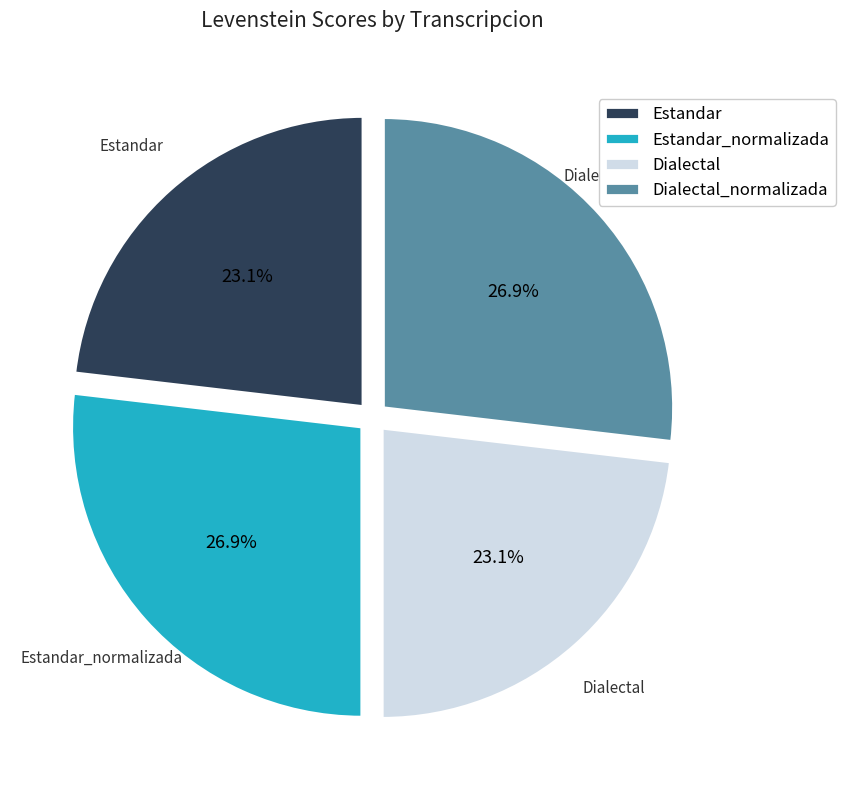

How many slices are in this pie chart?

4